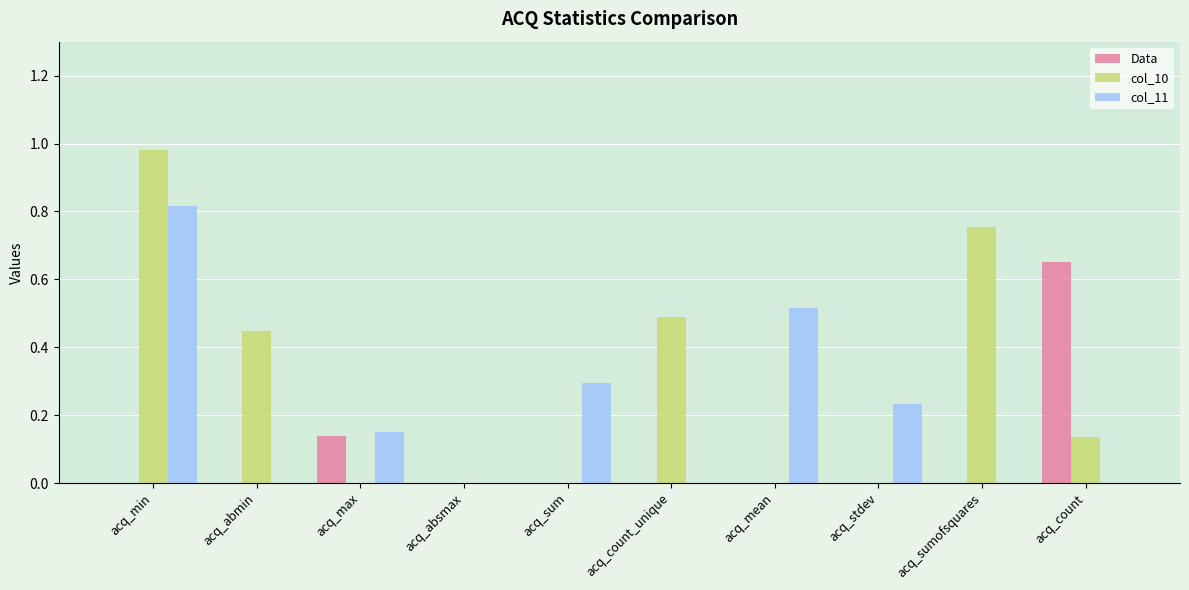

The value of col_11 at acq_count_unique is 0.5. True or false?

False